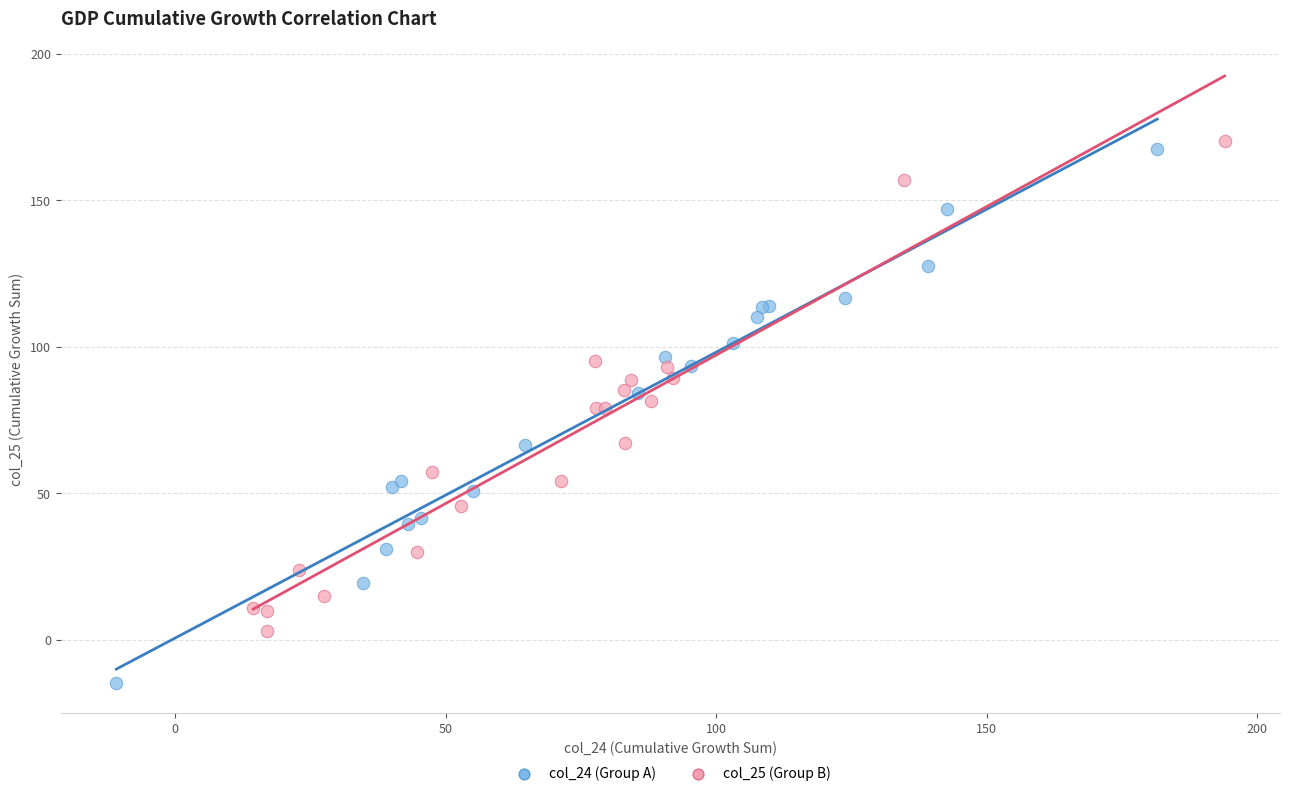

Which series contains the lowest Y value?

col_24 (Group A)